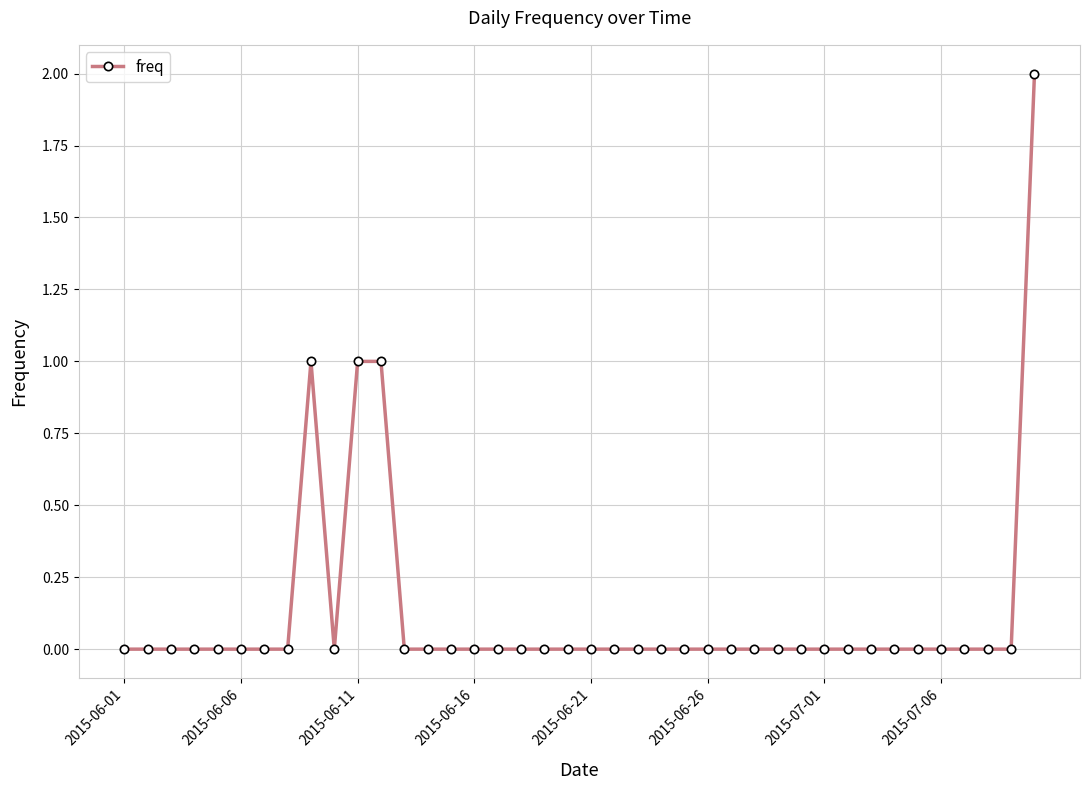

How many lines are shown in the chart?

1